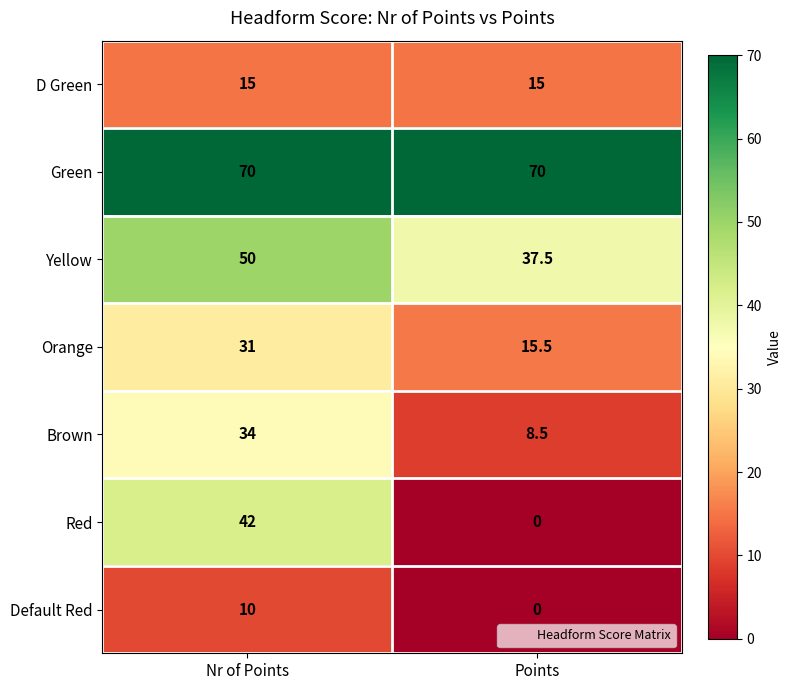

What is the difference between the maximum and minimum values in the Red series?

42.0